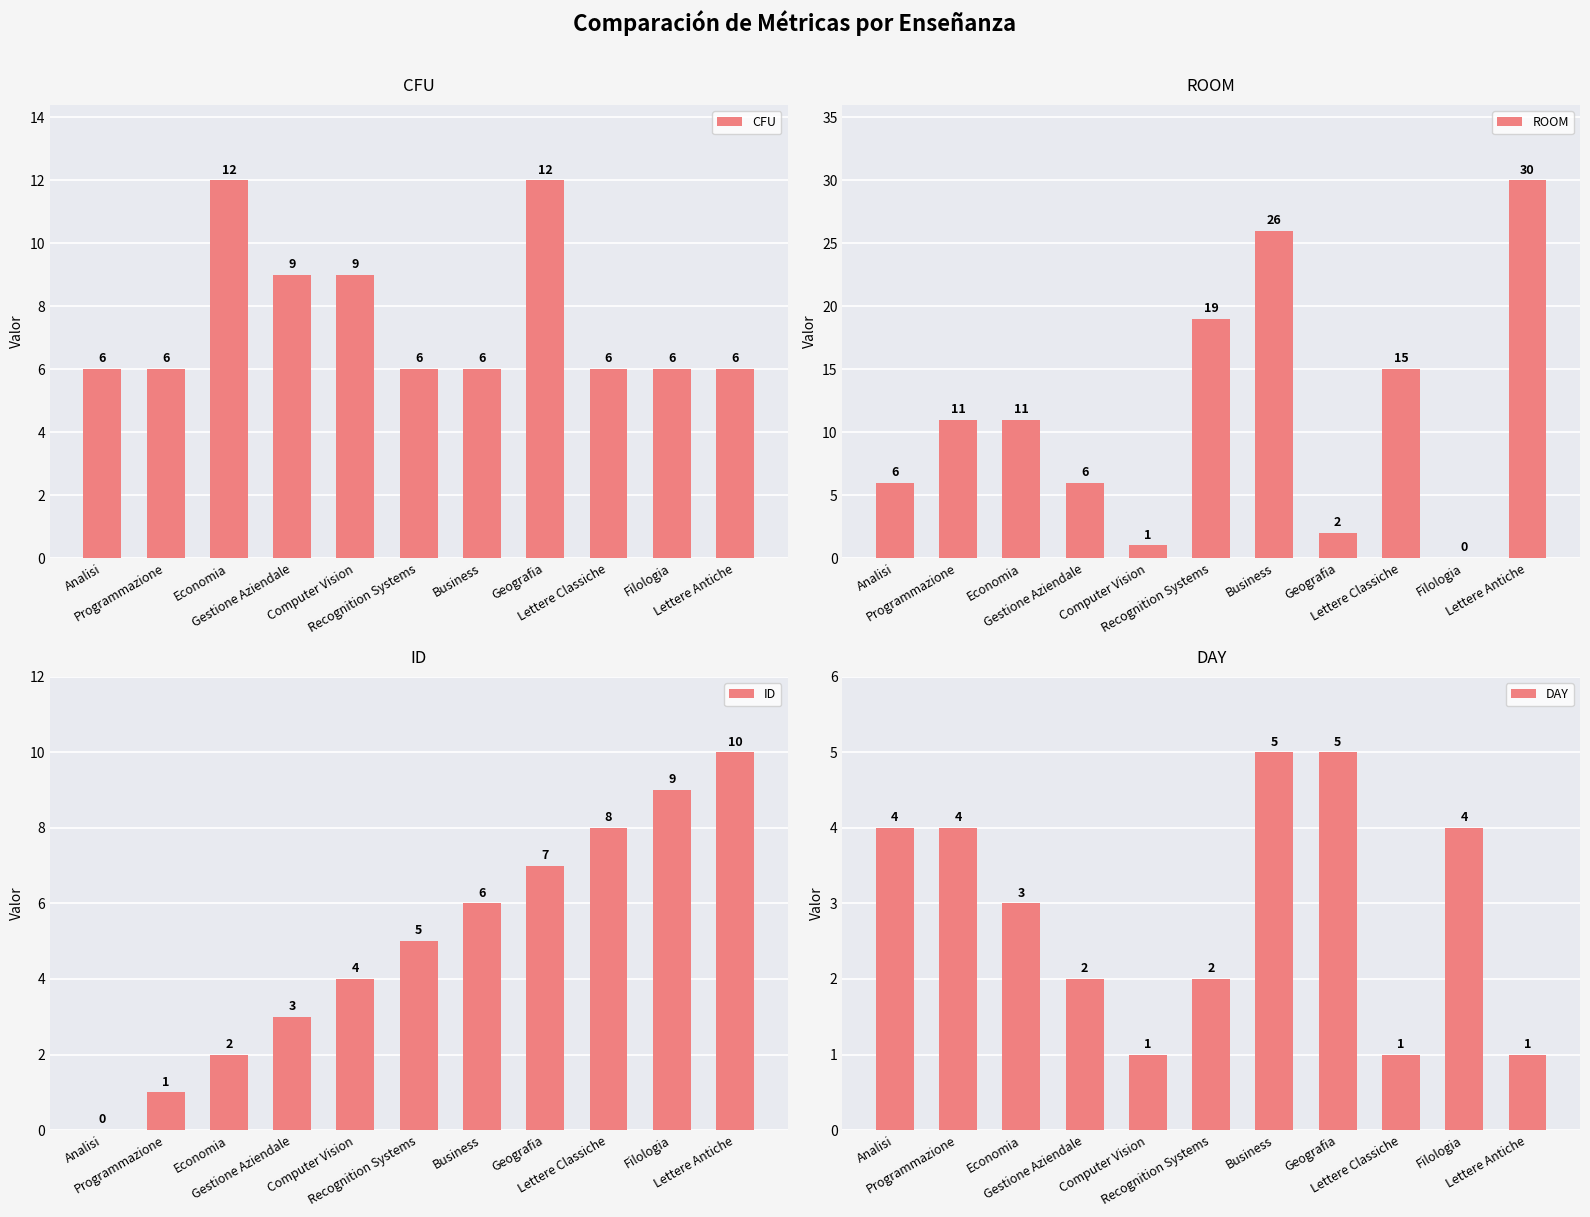

The ID series shows 0 at Analisi. True or false?

True